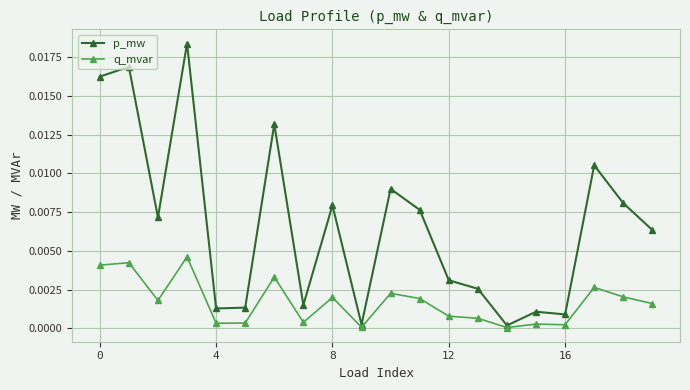

Which series has the largest total across all categories?

p_mw